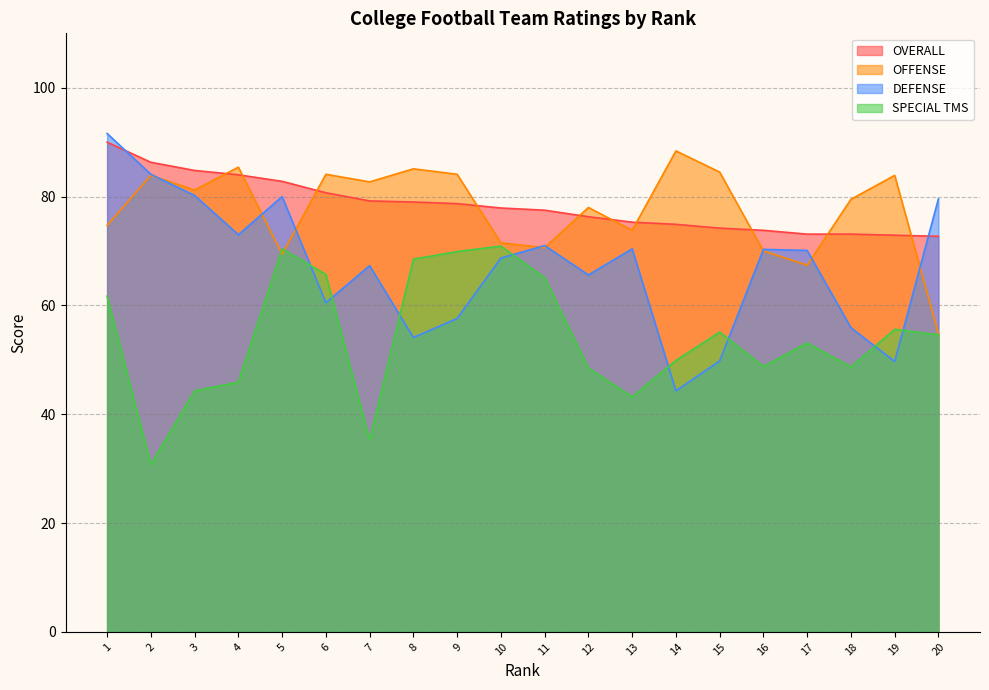

How many distinct data groups are displayed?

4